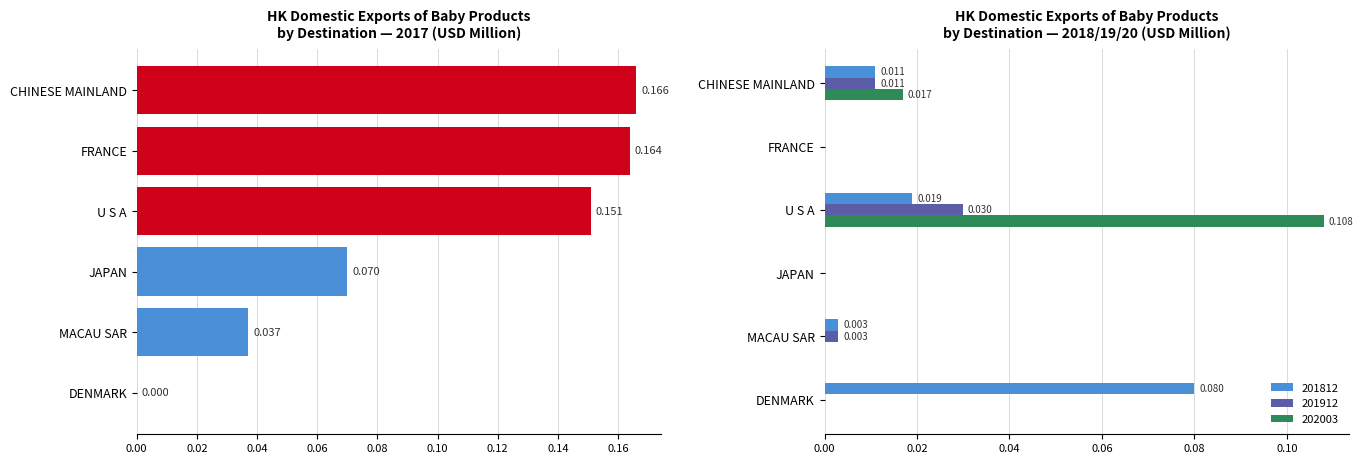

Which series changed the most between MACAU SAR and JAPAN?

201712